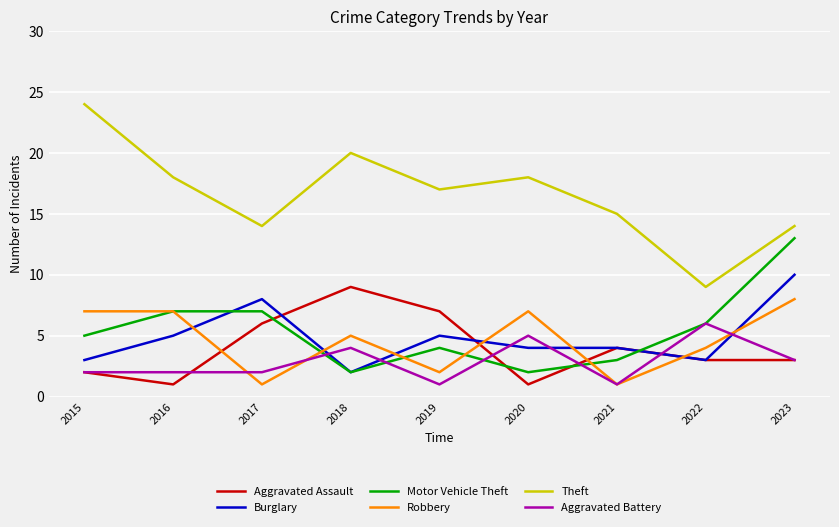

After their last crossing, which series has the higher values: Motor Vehicle Theft or Robbery?

Motor Vehicle Theft